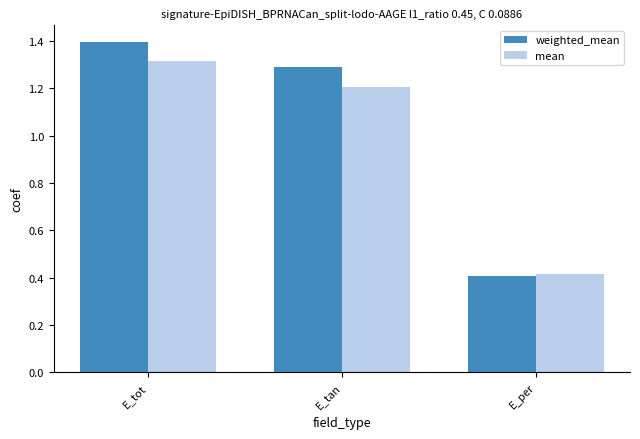

Rank the series by their maximum value, from highest to lowest.

weighted_mean, mean